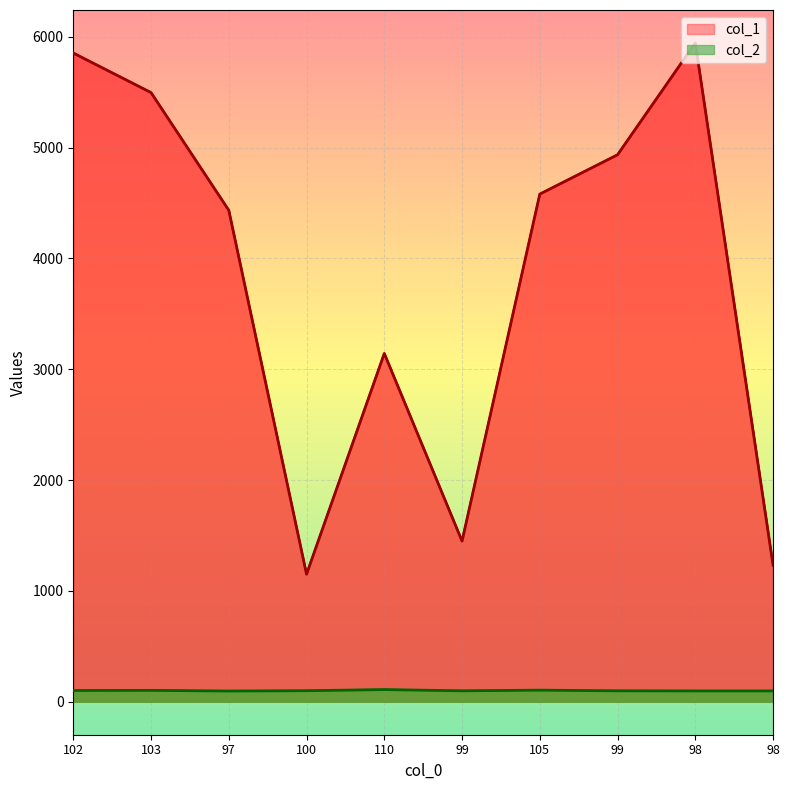

At which label does col_1 first exceed 4581?

102